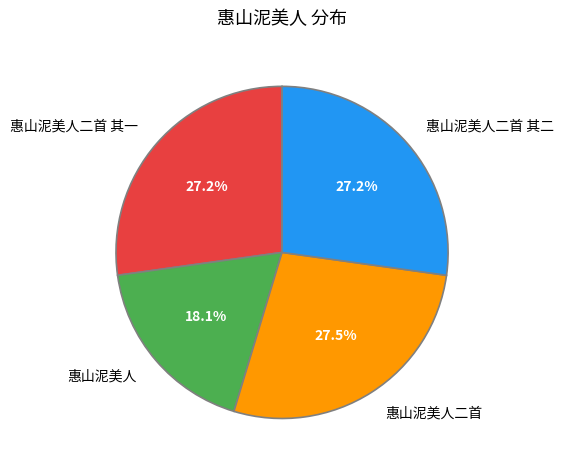

True or false: 惠山泥美人二首 accounts for 27% of the total.

True